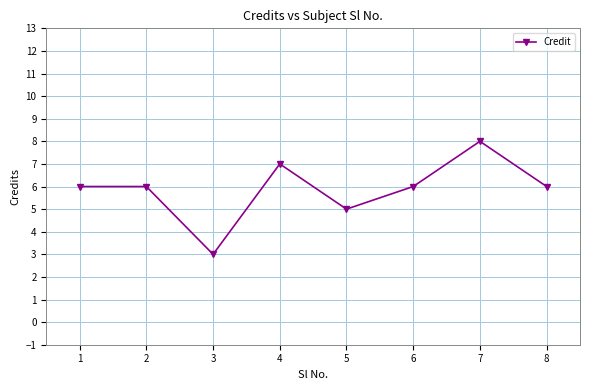

Is it true that the value at 6 is 3?

False